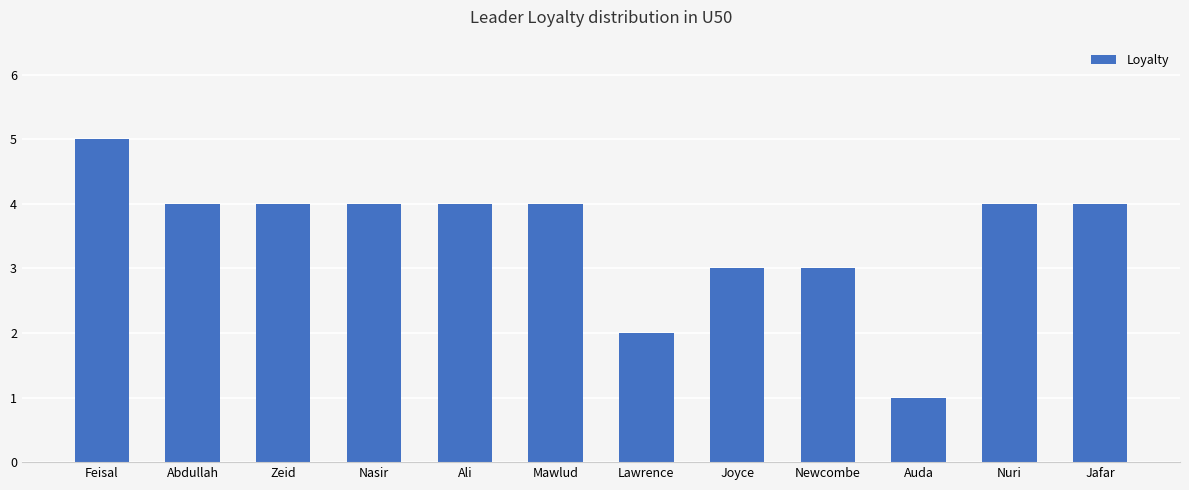

Reading left to right, extract all data points from this chart.

5	4	4	4	4	4	2	3	3	1	4	4